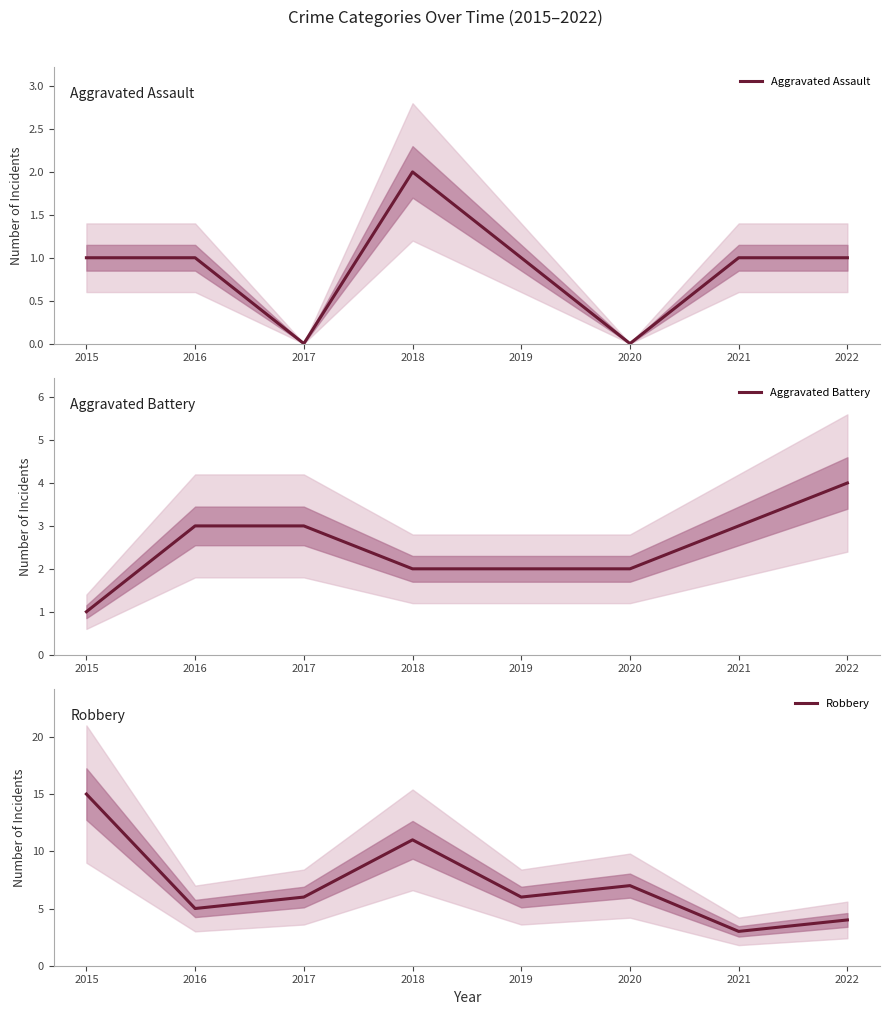

At 2018, list the series in order from largest to smallest.

Robbery, Aggravated Assault, Aggravated Battery